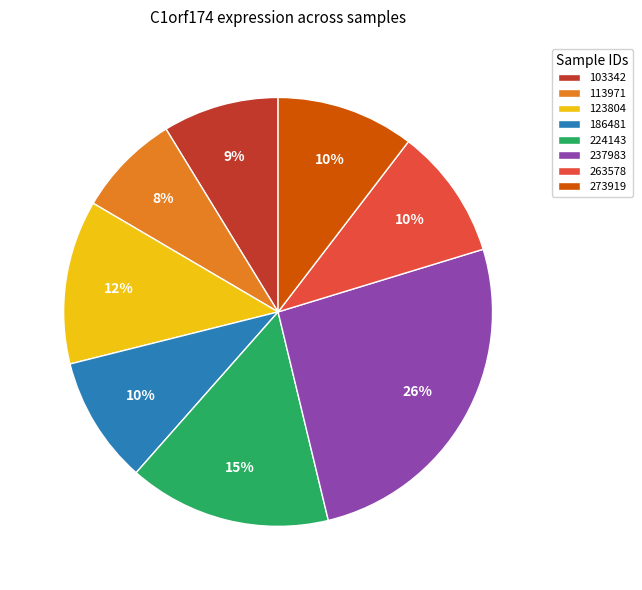

Is 224143 the majority of the pie?

No